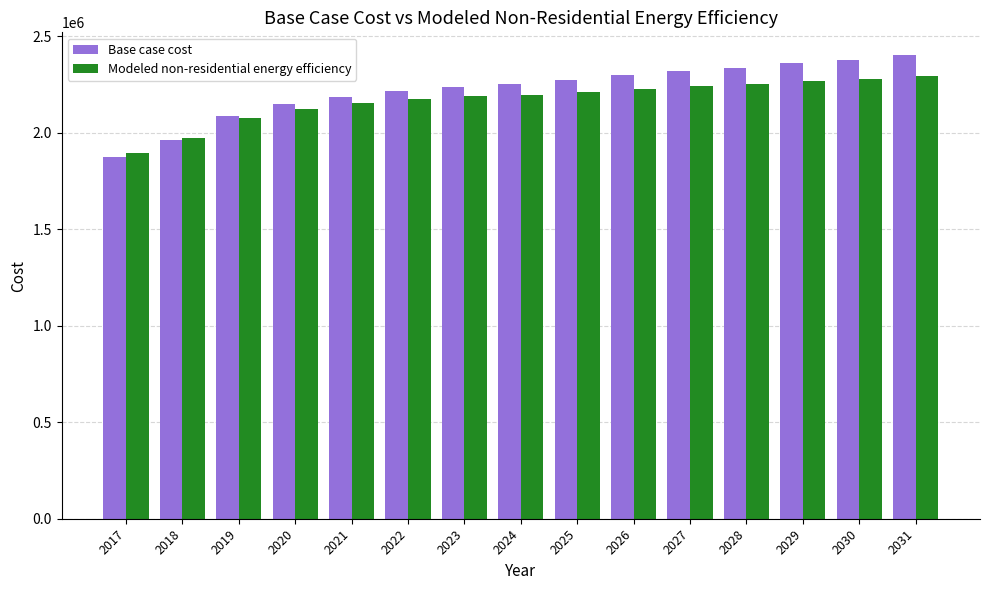

Are the bars grouped side by side (vs. stacked)?

Yes